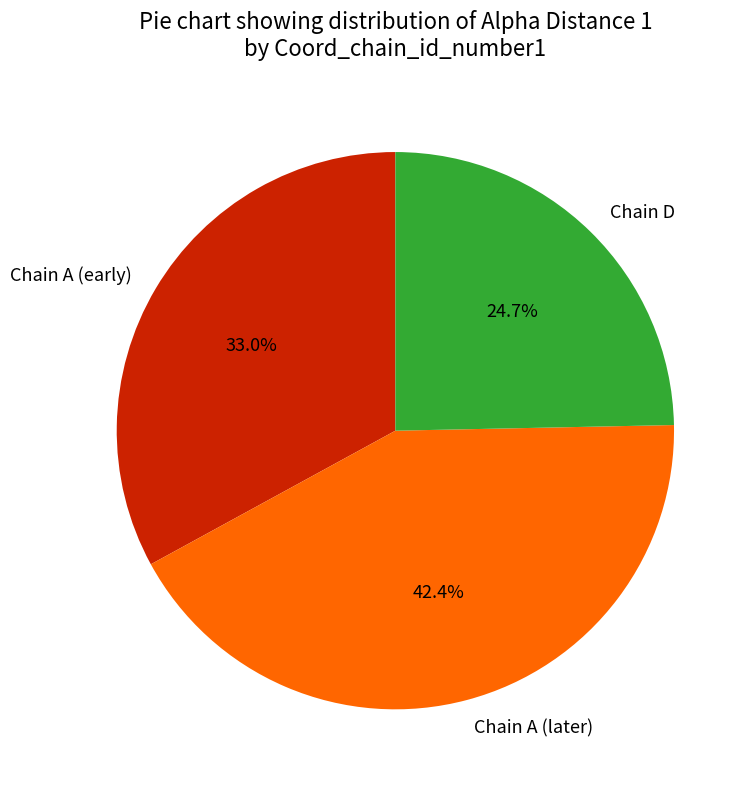

Which category has the smallest portion of the pie?

Chain D